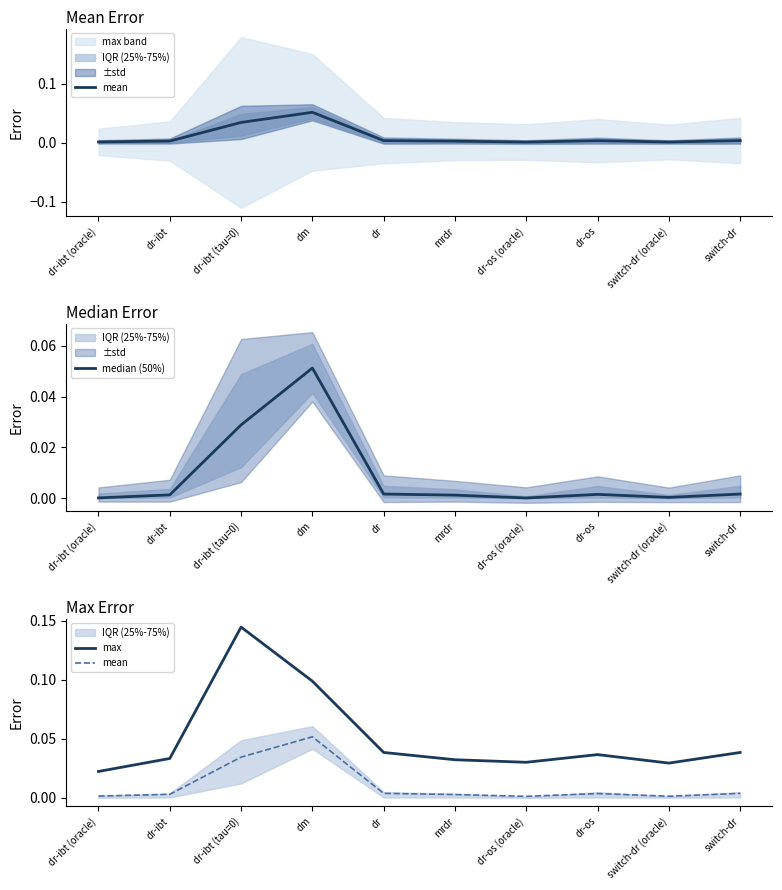

True or false: max and mean intersect in this chart.

False